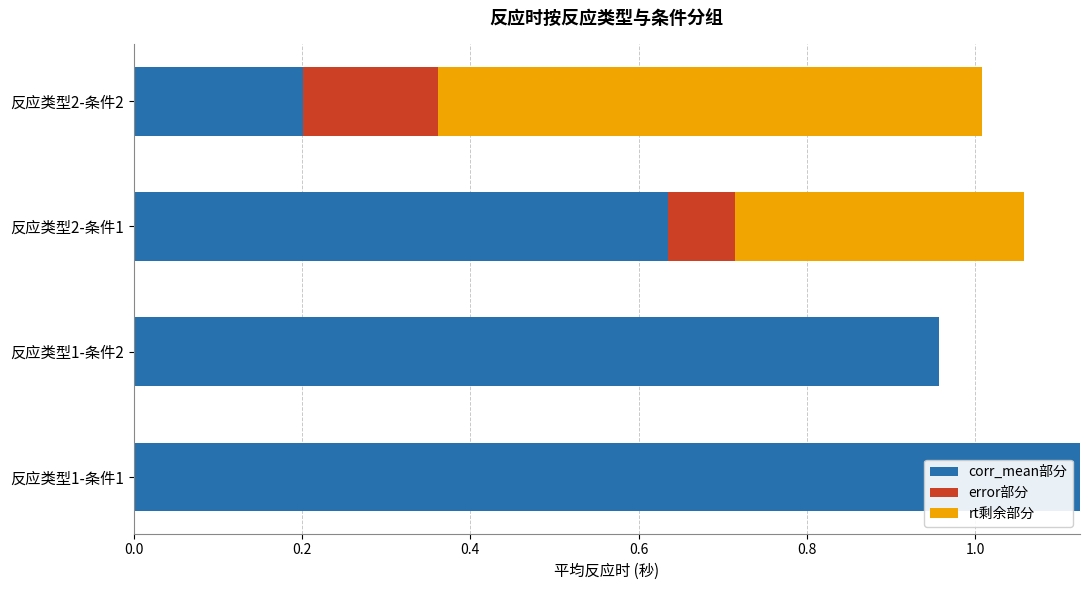

At how many categories does at least one series exceed 0?

4